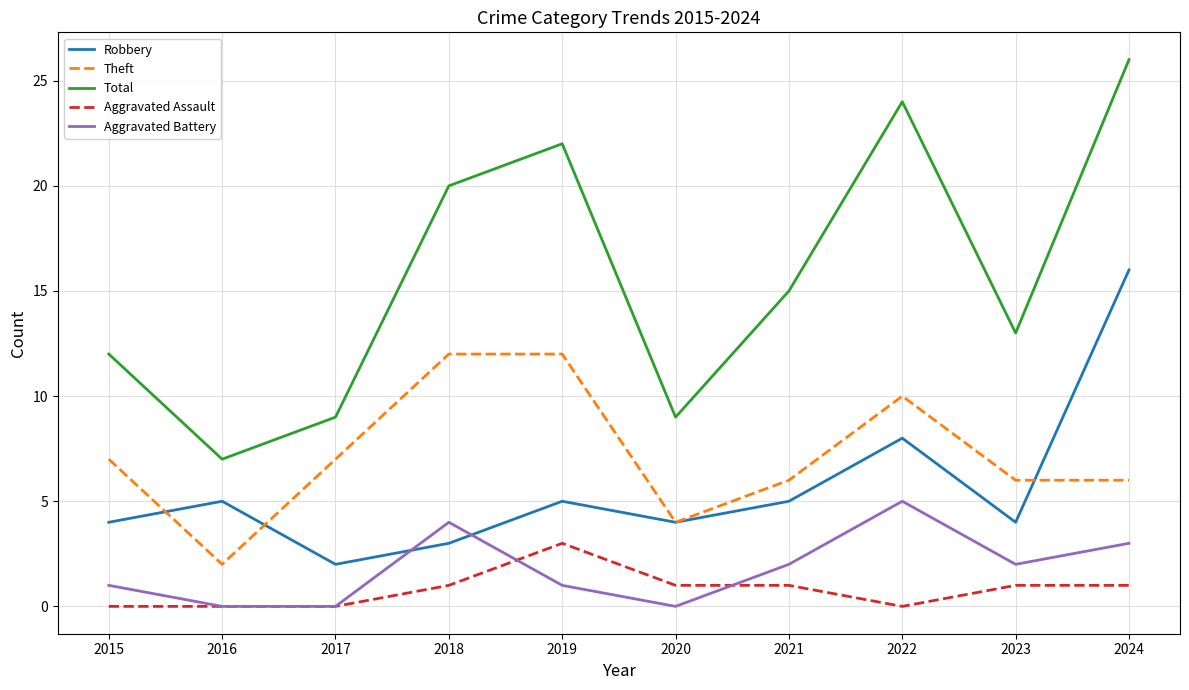

At which category does Theft reach its first local valley?

2016